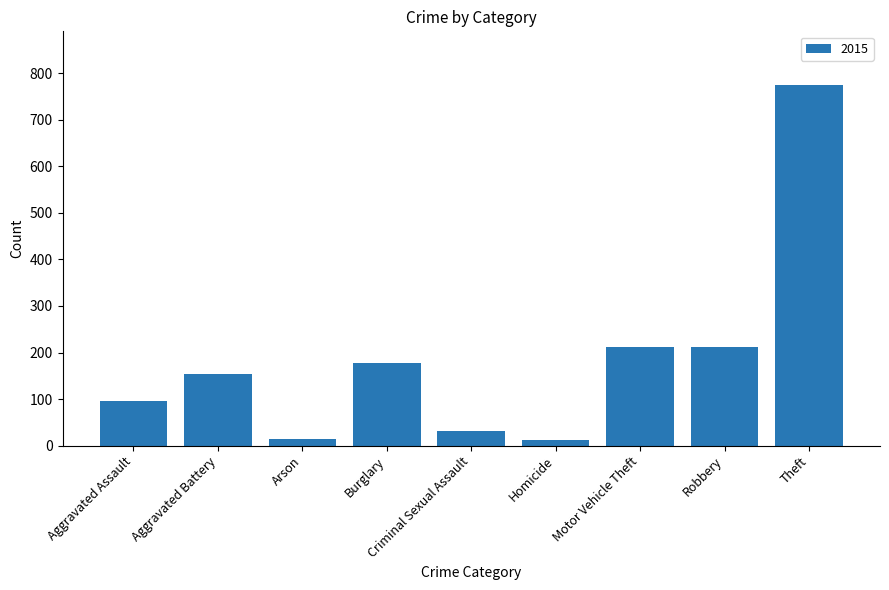

How many data points are less than 154?

4